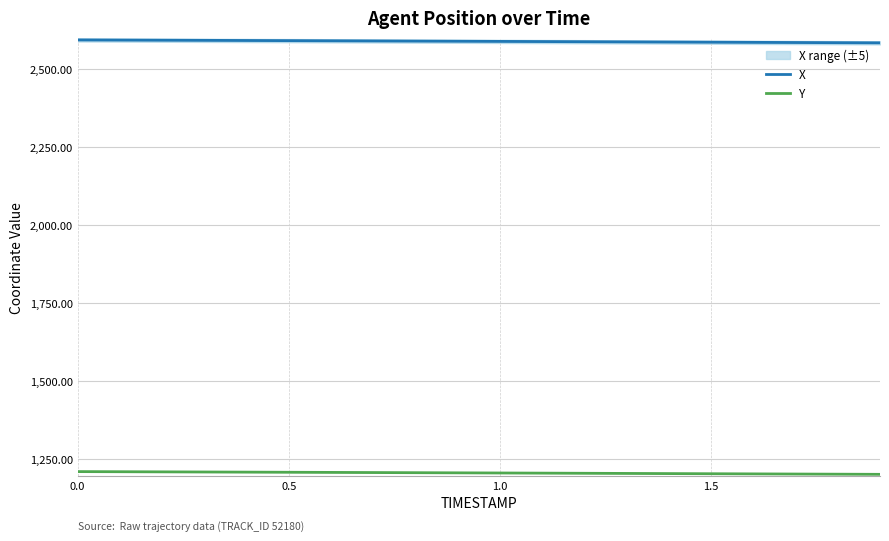

List the series in order of their overall mean, highest first.

X, Y